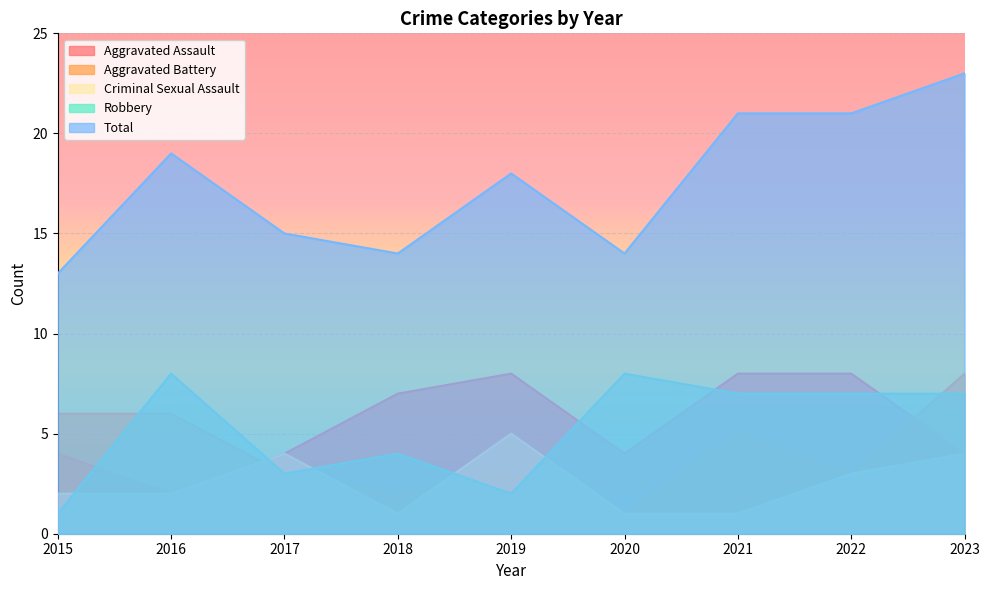

What is the average value of the Criminal Sexual Assault series?

3